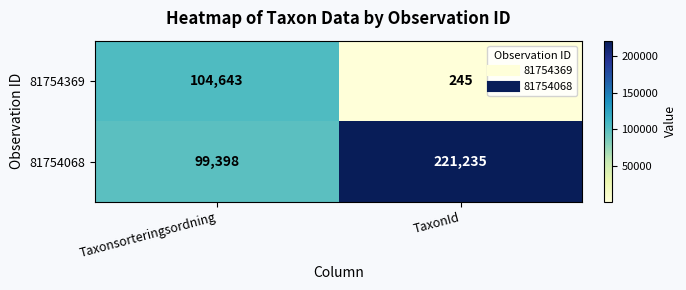

What is the difference between the 81754068 values at Taxonsorteringsordning and TaxonId?

121837